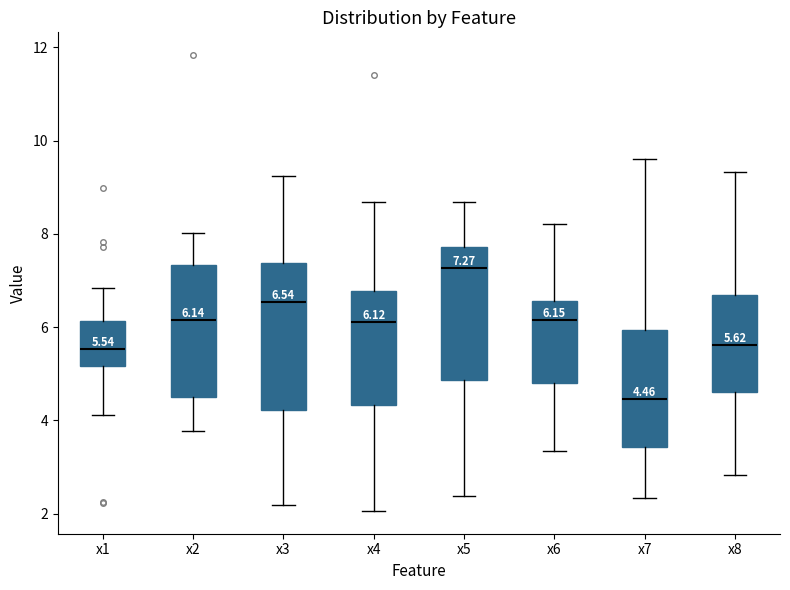

Which box is the tallest, from its lower edge to its upper edge?

x3